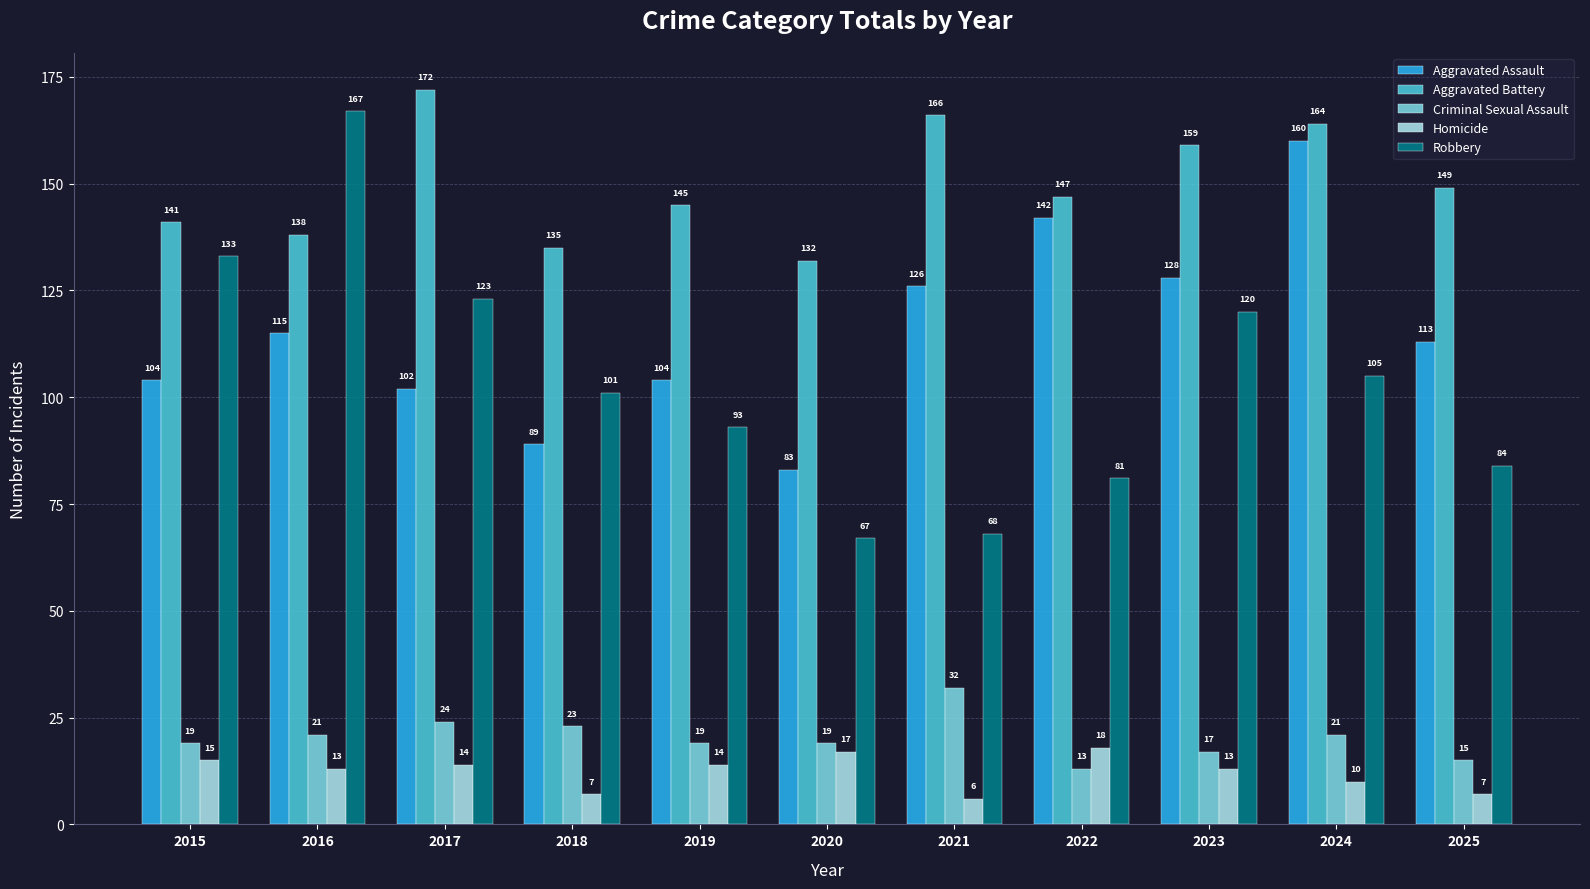

The value of Robbery at 2017 is 61. True or false?

False